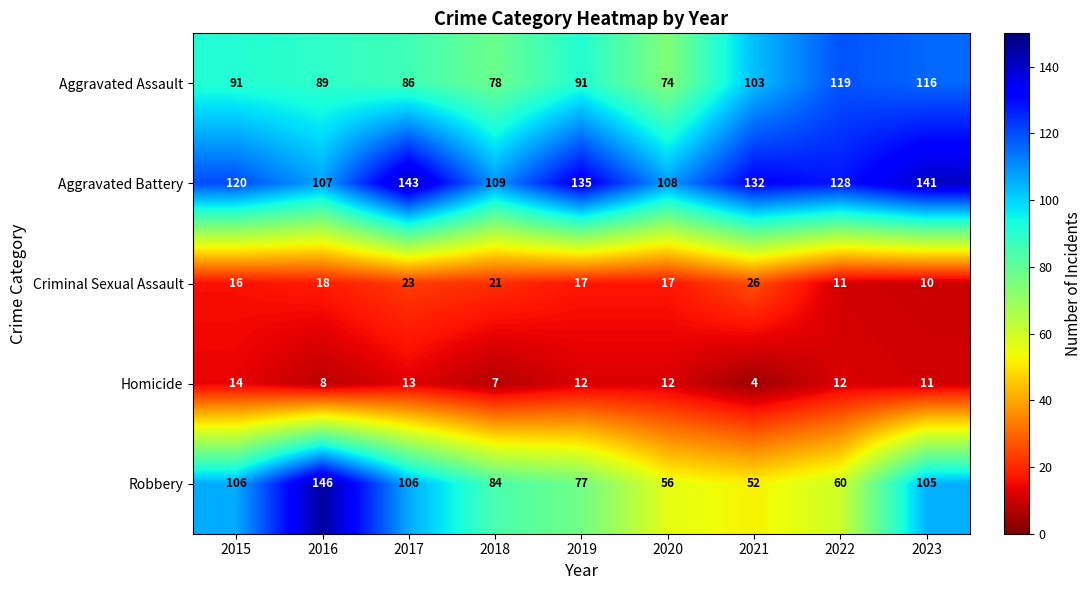

Which series has the largest total across all categories?

Aggravated Battery